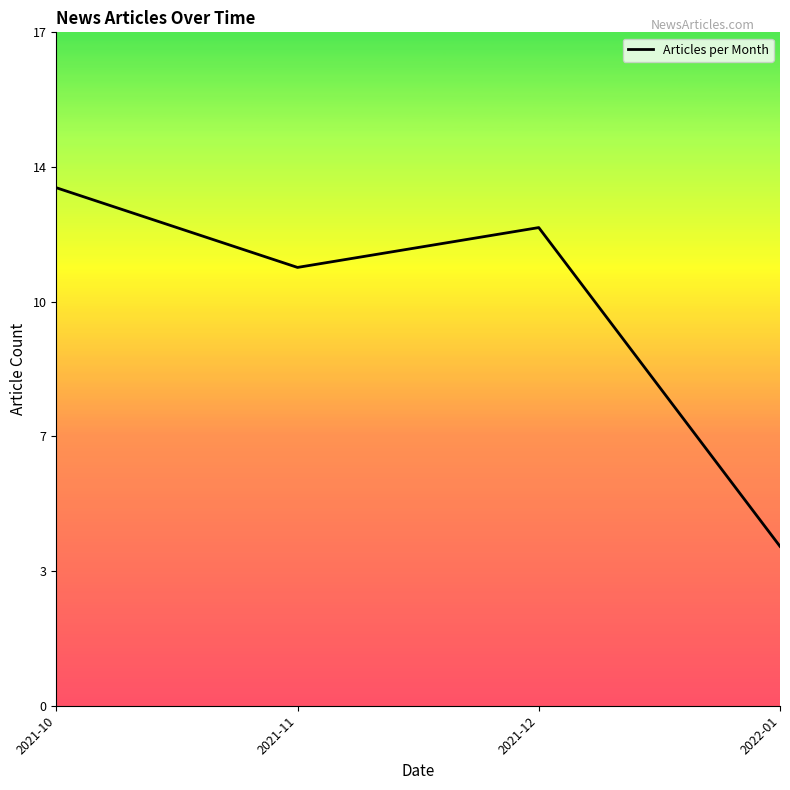

What is the greatest value displayed?

13